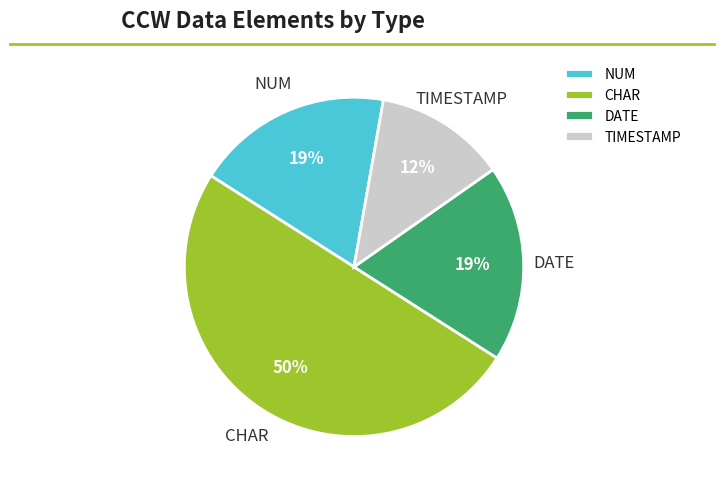

To the nearest percent, what is the average slice percentage?

25%